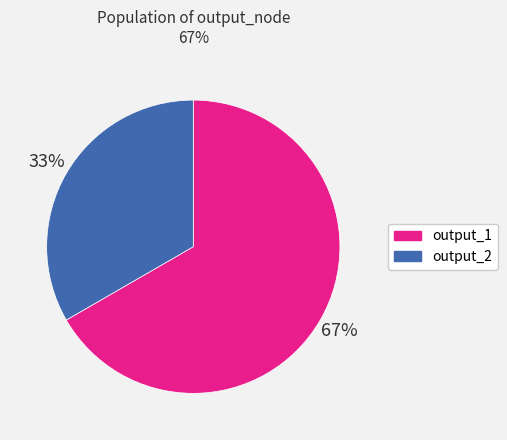

Is it true that output_2 is 33% of the pie?

True